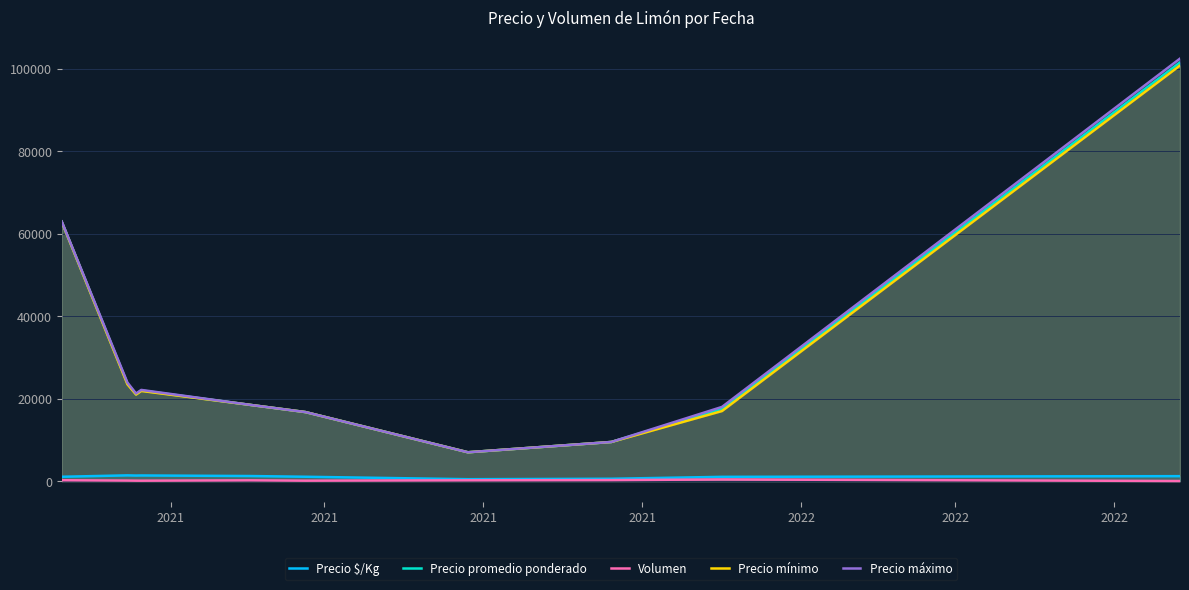

True or false: Precio máximo and Precio mínimo intersect in this chart.

False